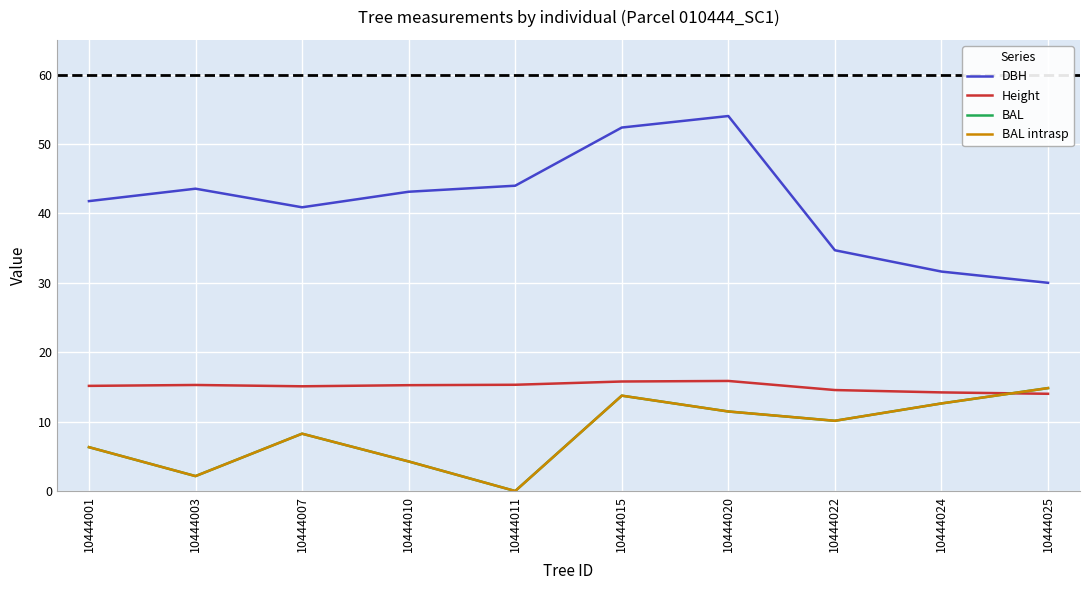

Is this an area chart (filled region under the line)?

No